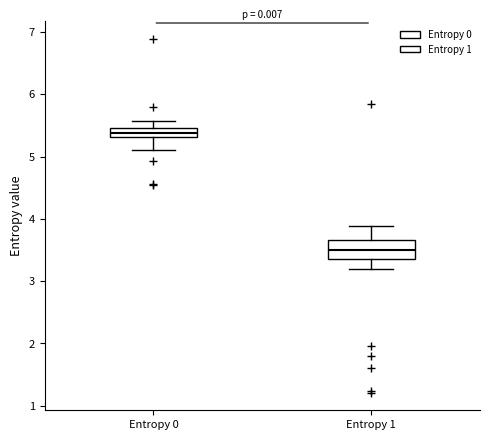

Which box has the highest median line?

Entropy 0